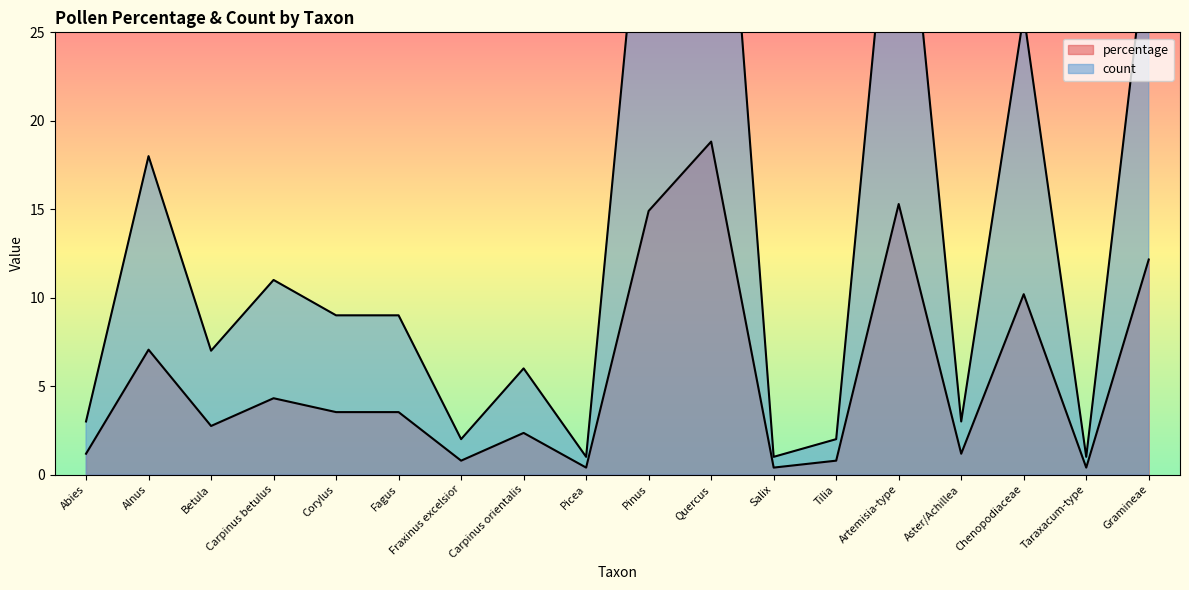

True or false: count and percentage cross at least once.

False